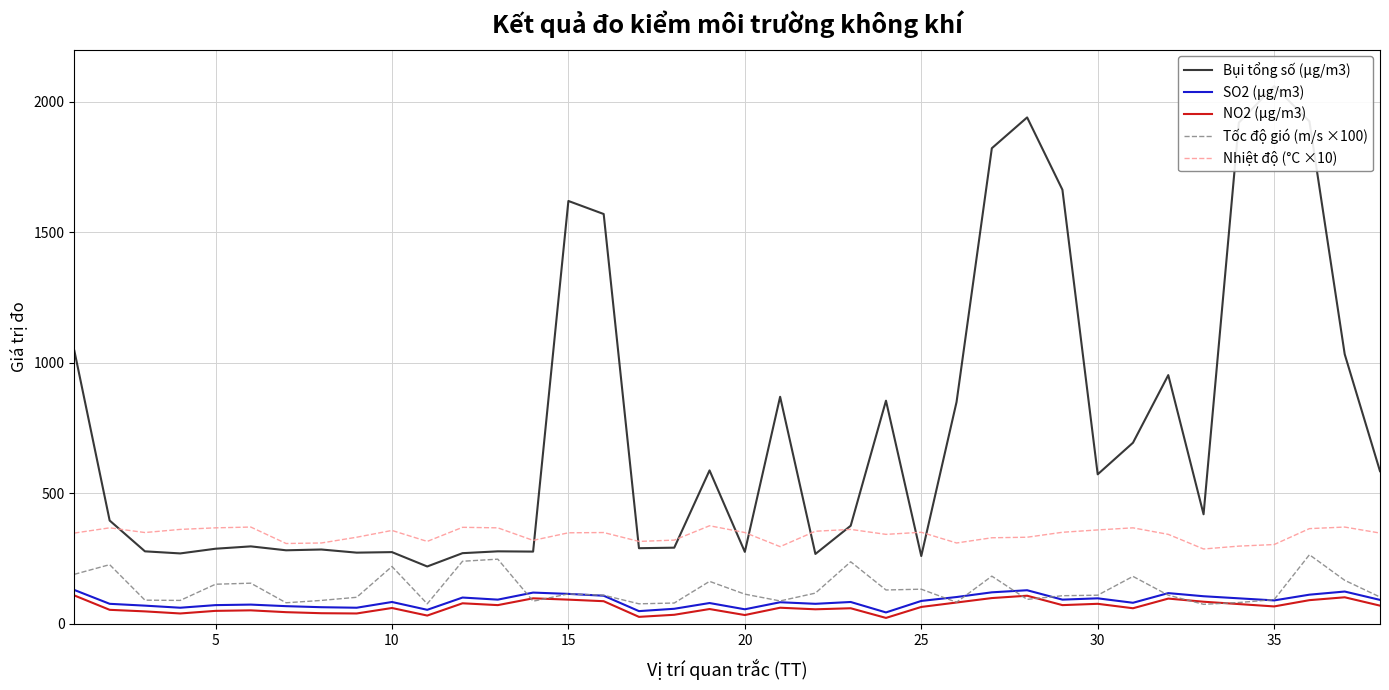

True or false: Nhiệt độ (°C ×10) and SO2 (μg/m3) intersect in this chart.

False